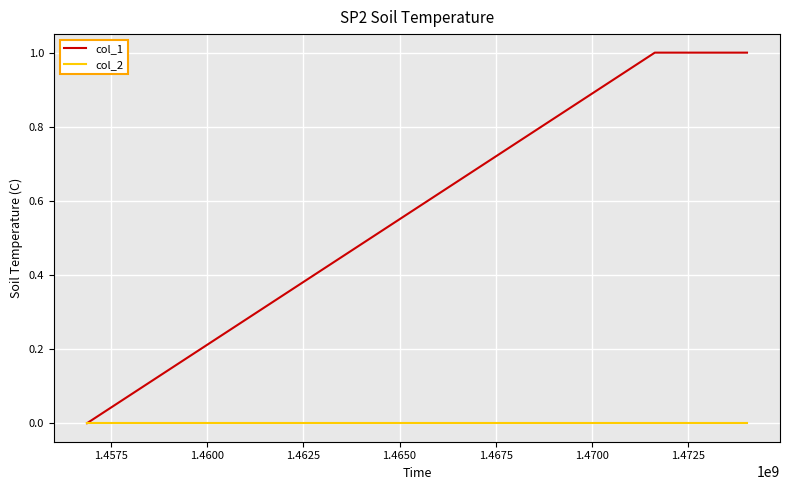

Which series has the widest spread of values?

col_1